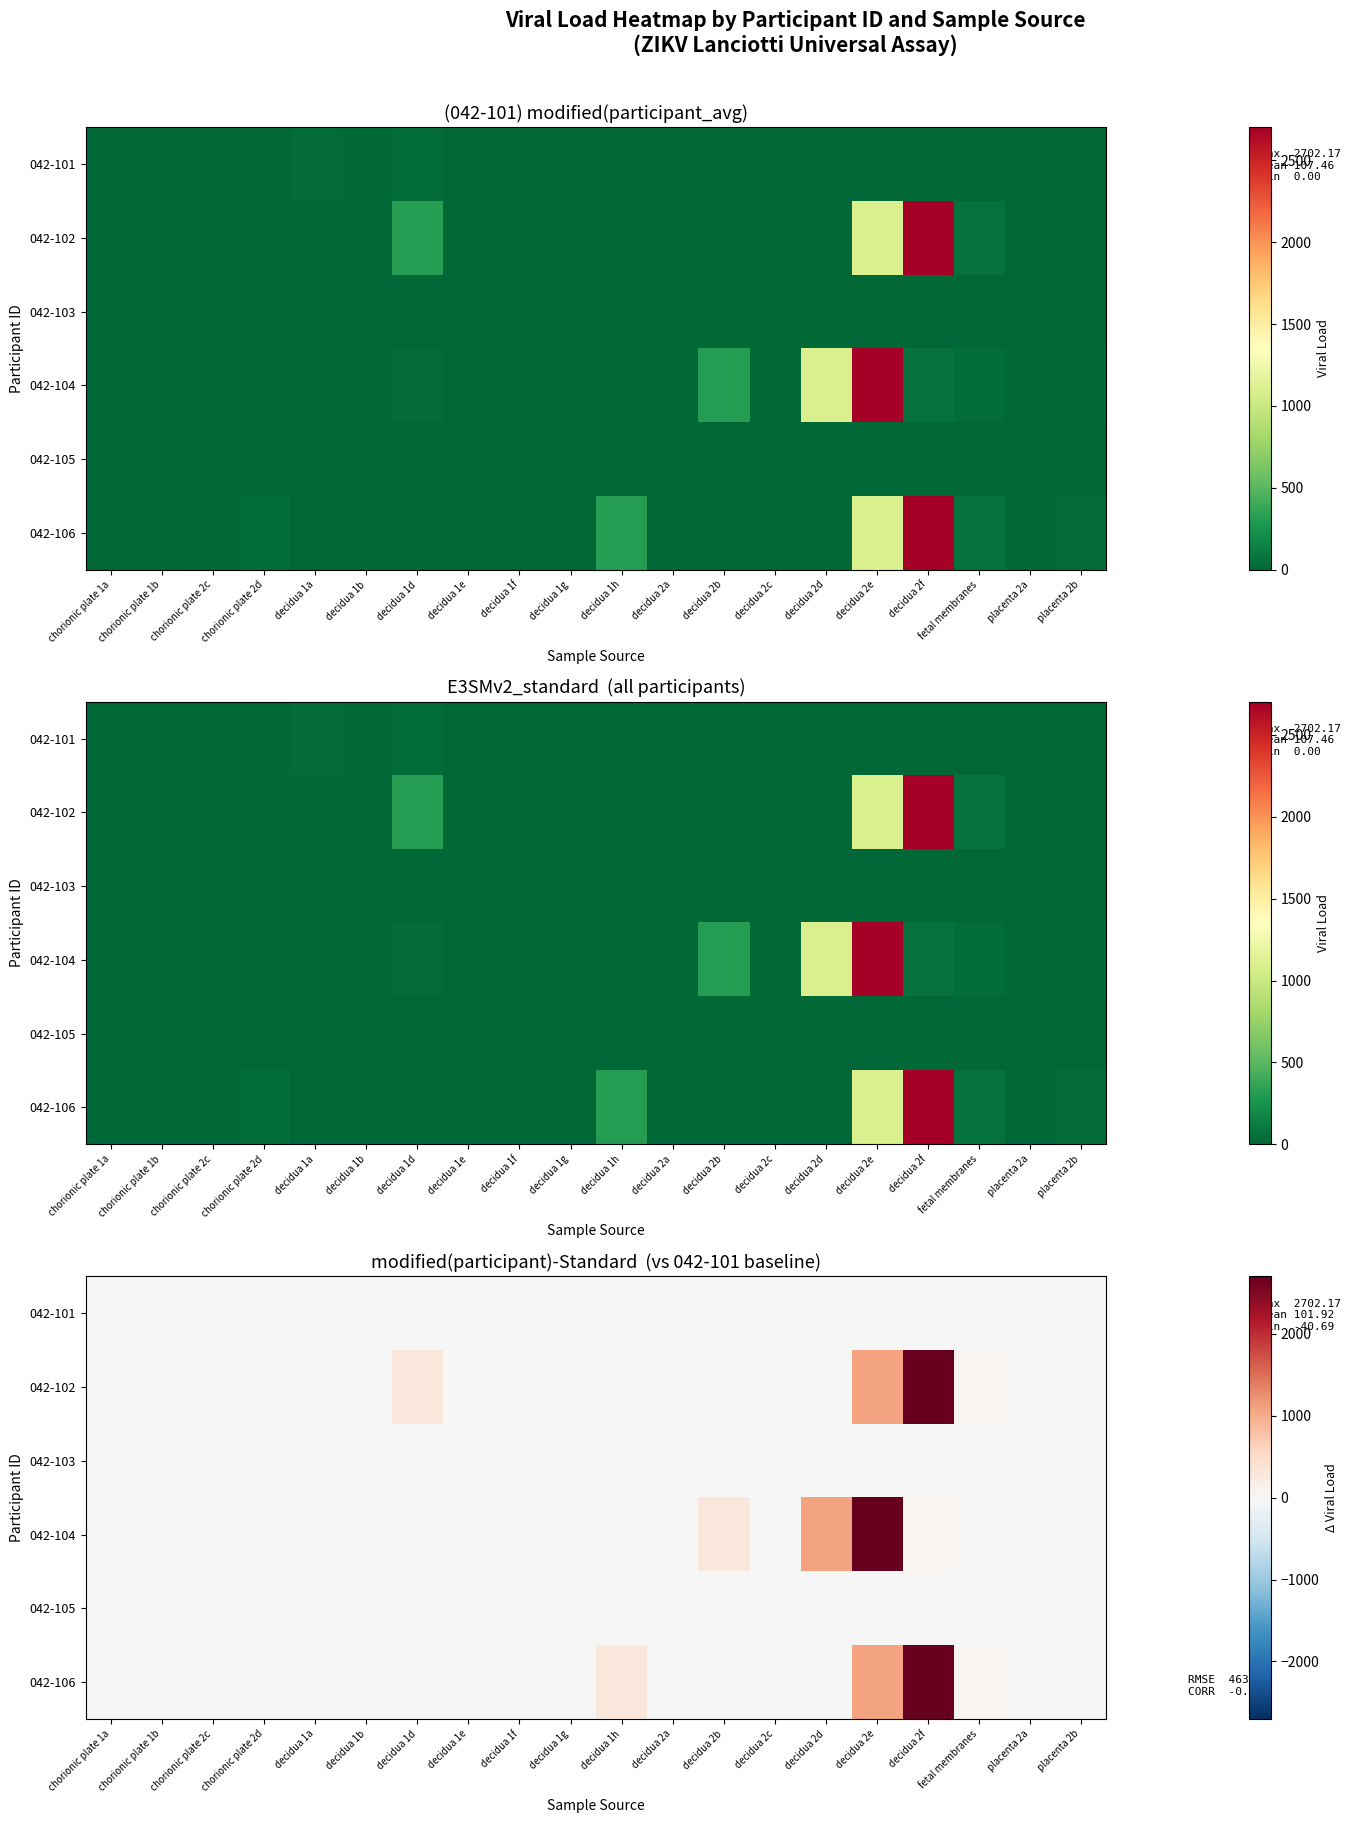

True or false: 042-106 has a value of 1488.3 at decidua 2d.

False